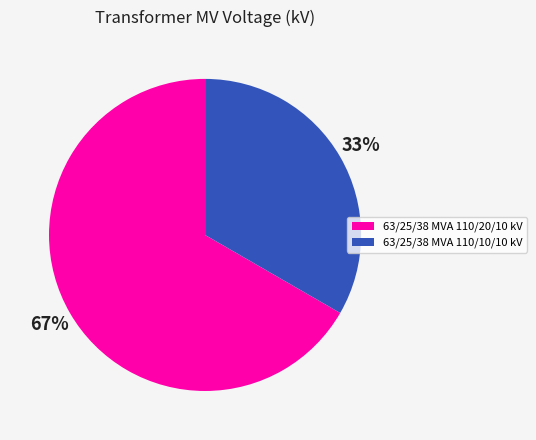

How many segments does this pie chart have?

2